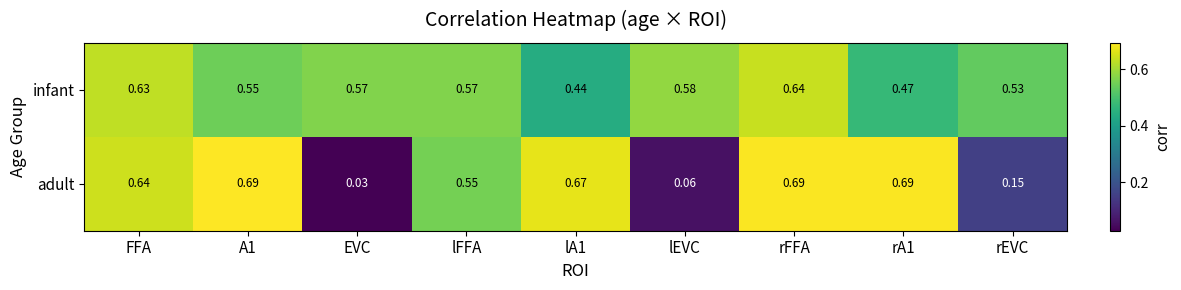

How many categories are shown in the chart?

9